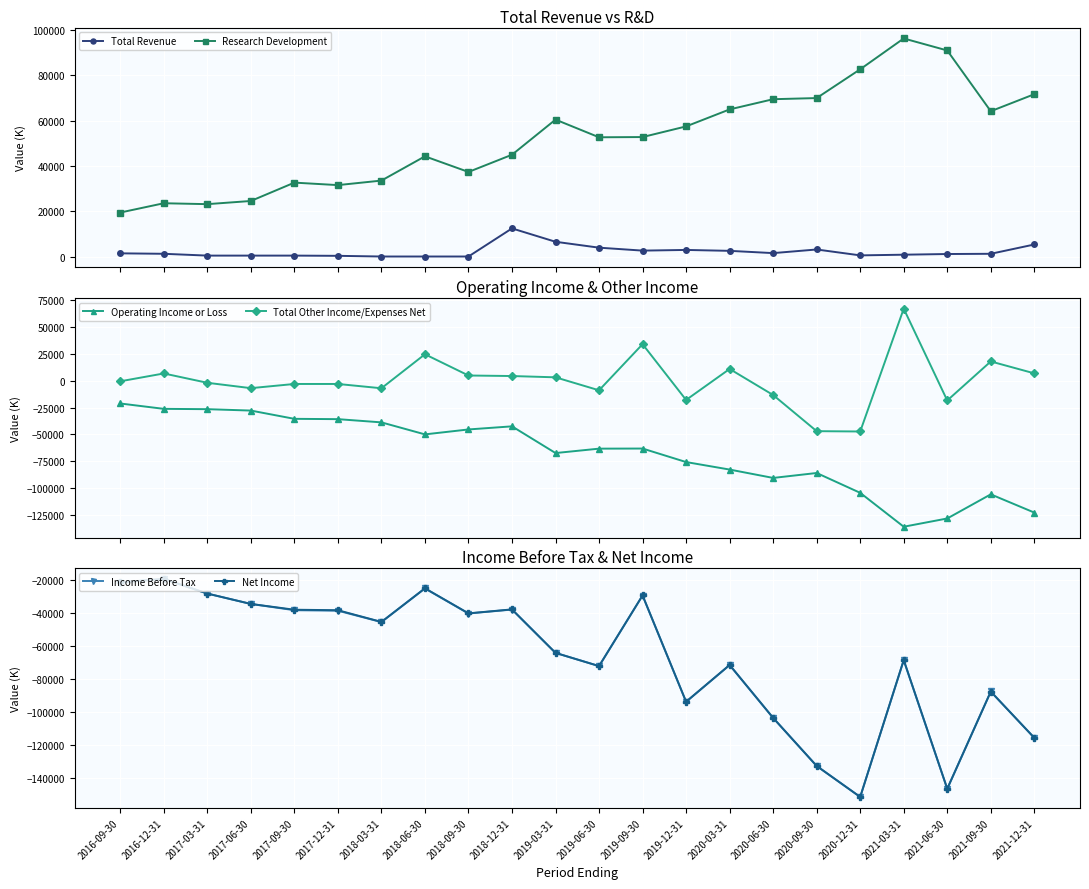

What is the difference between the maximum and minimum values in the Net Income series?

132300